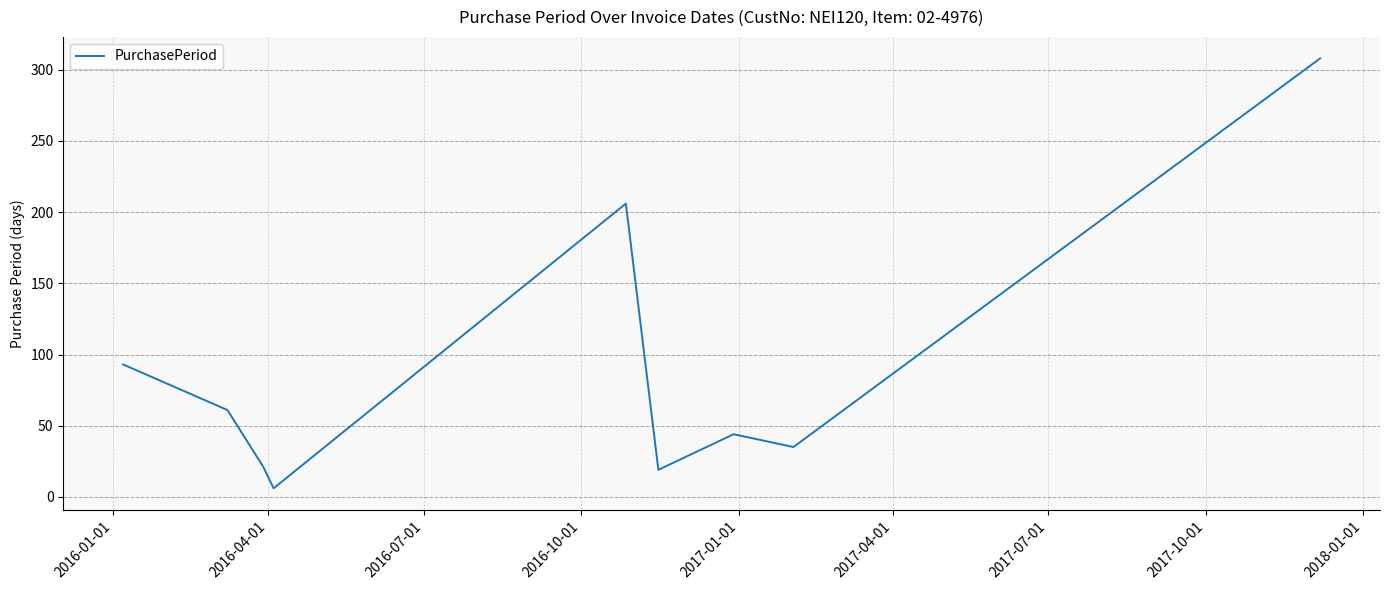

What is the difference between the maximum and minimum values?

302